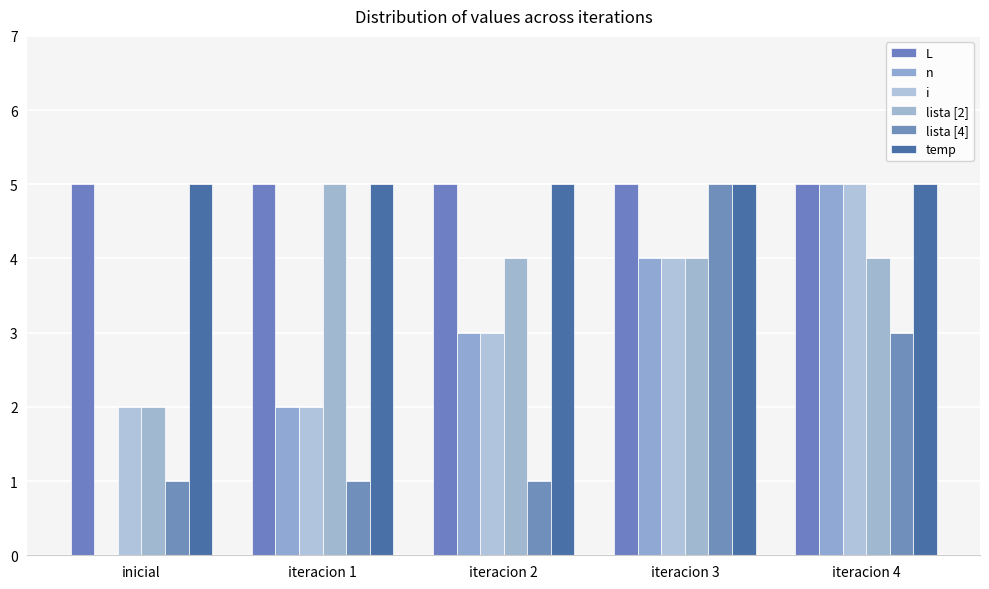

Is the value of lista [2] at iteracion 1 greater than the value of n at iteracion 2?

Yes